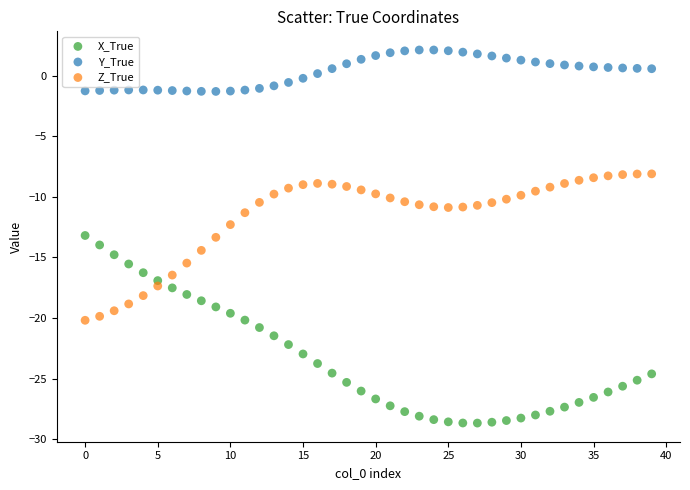

Which series reaches the minimum Y coordinate?

X_True